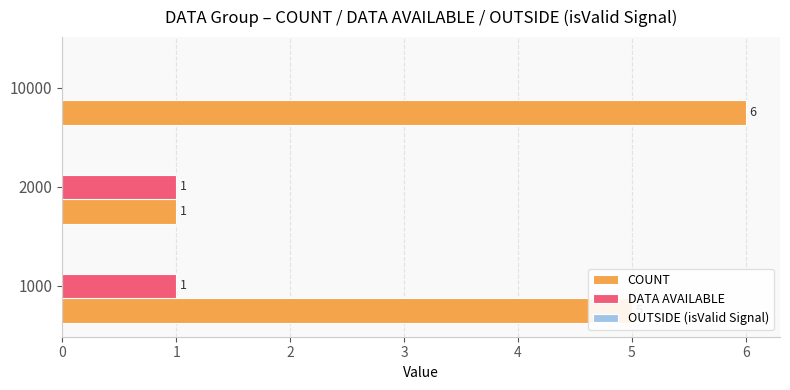

Which series has the largest total across all categories?

COUNT